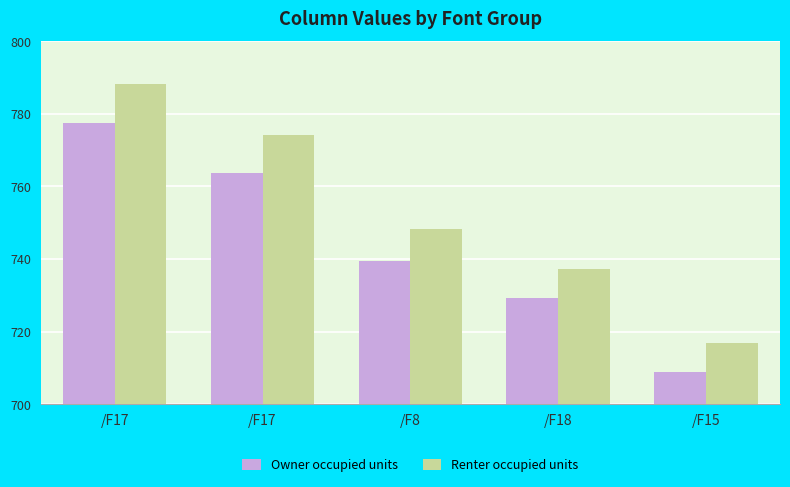

Which series has the largest total across all categories?

Renter occupied units